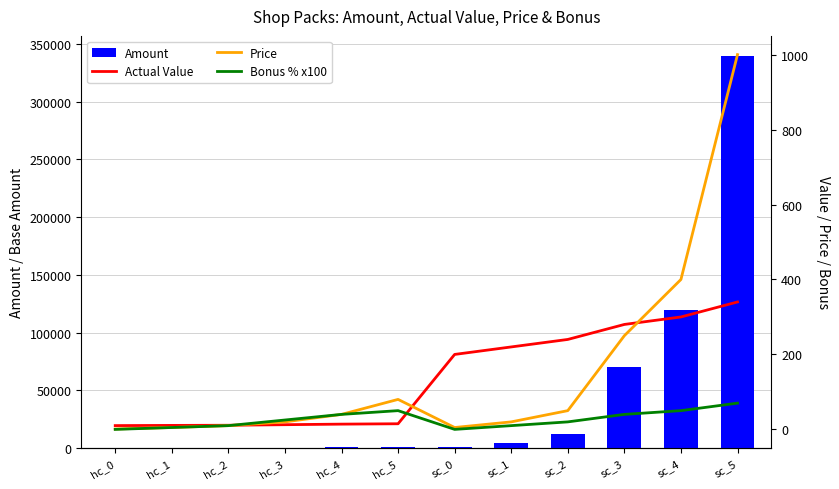

What is the greatest value displayed?

340000.0